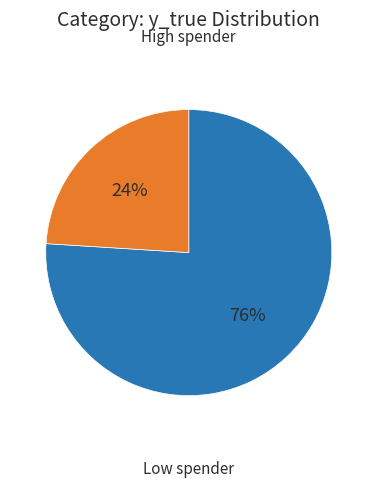

Is there a majority slice in this chart?

Yes